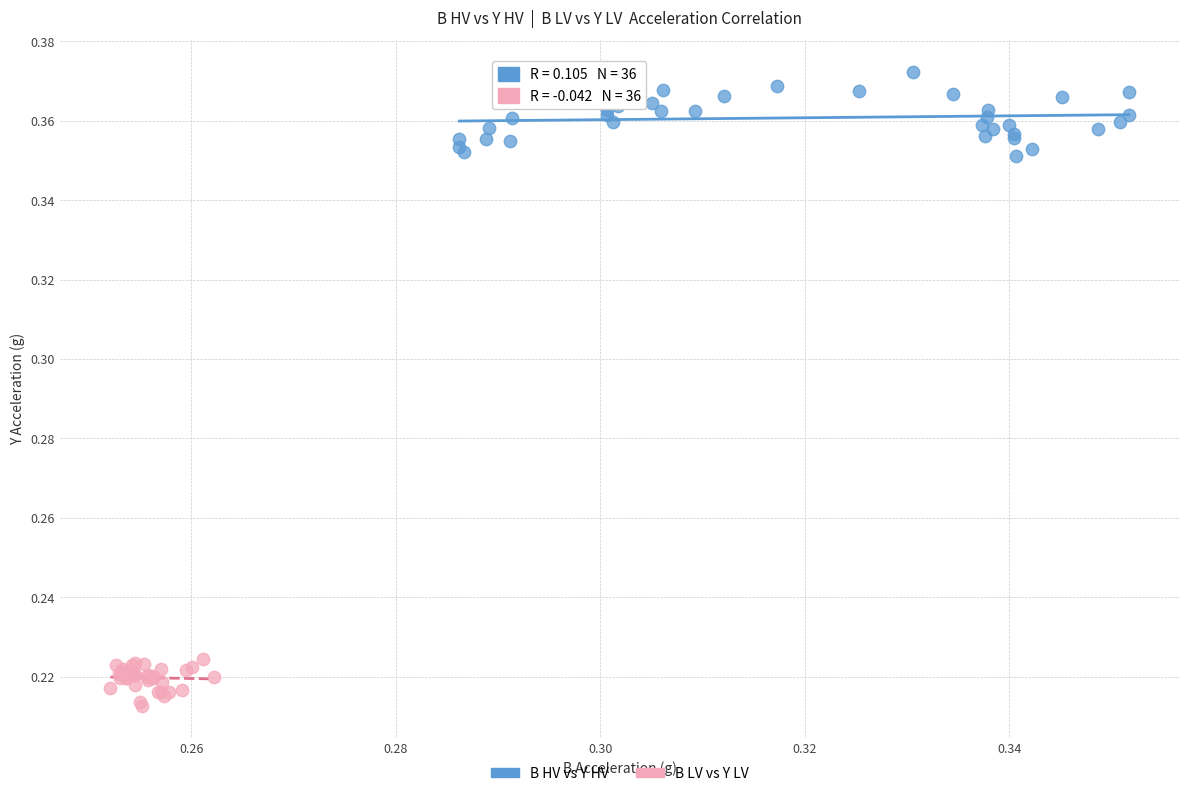

Which series reaches the maximum Y coordinate?

B HV vs Y HV